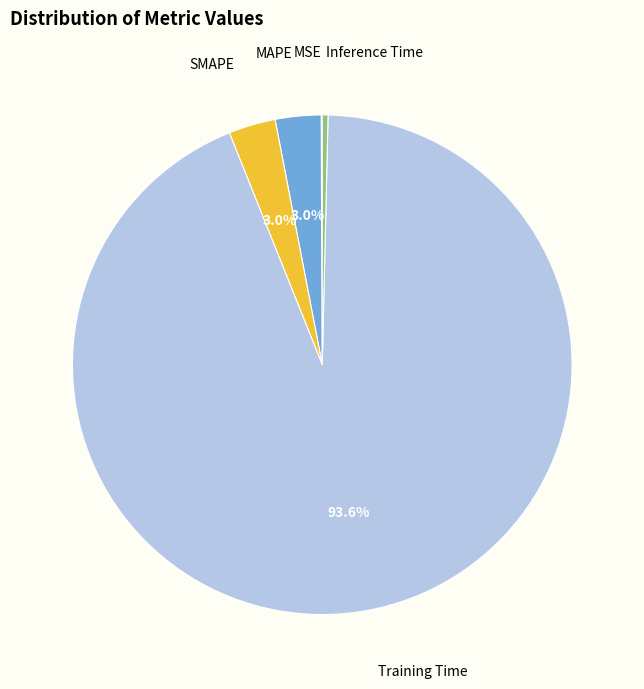

To the nearest percent, what portion does Training Time represent?

94%